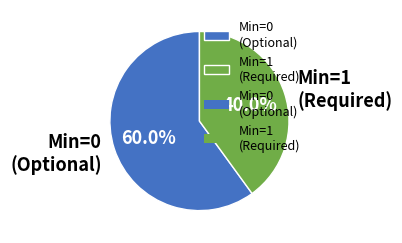

Does any single category account for the majority?

Yes